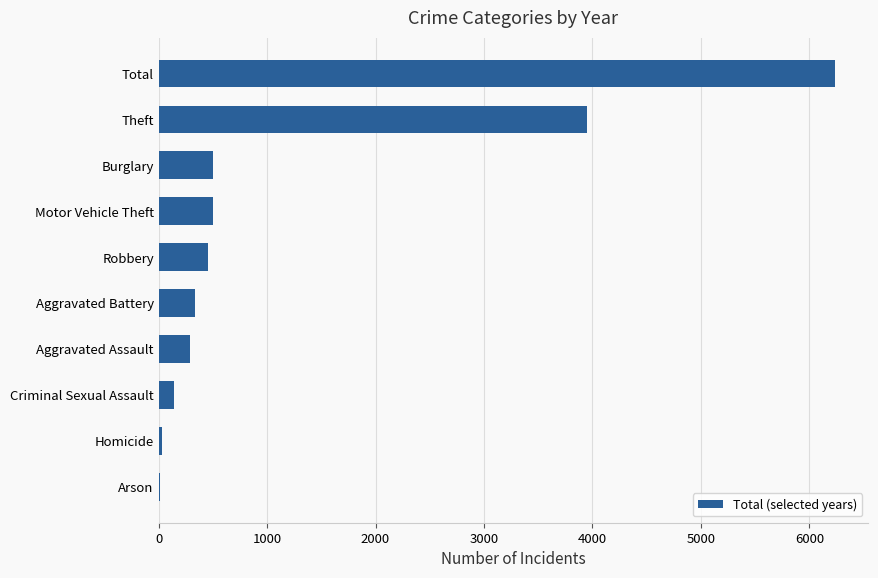

Are the bars grouped side by side (vs. stacked)?

No